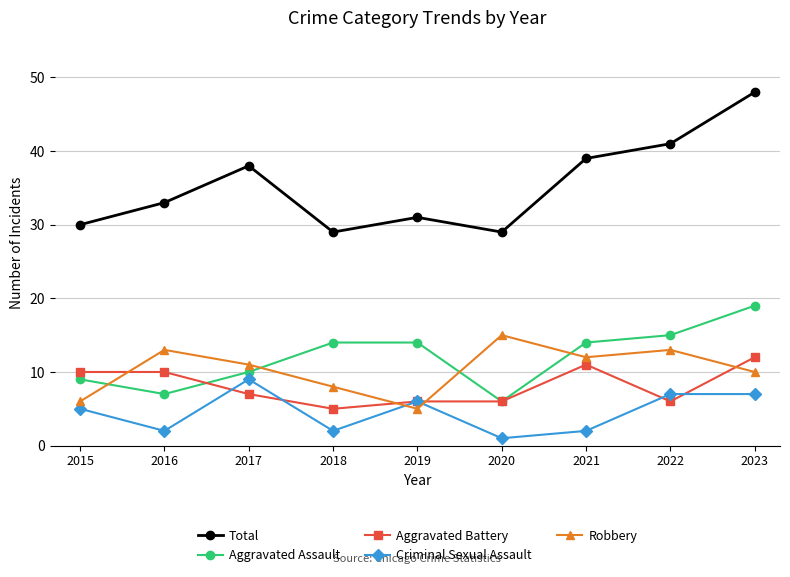

Which series has the largest range (max minus min)?

Total